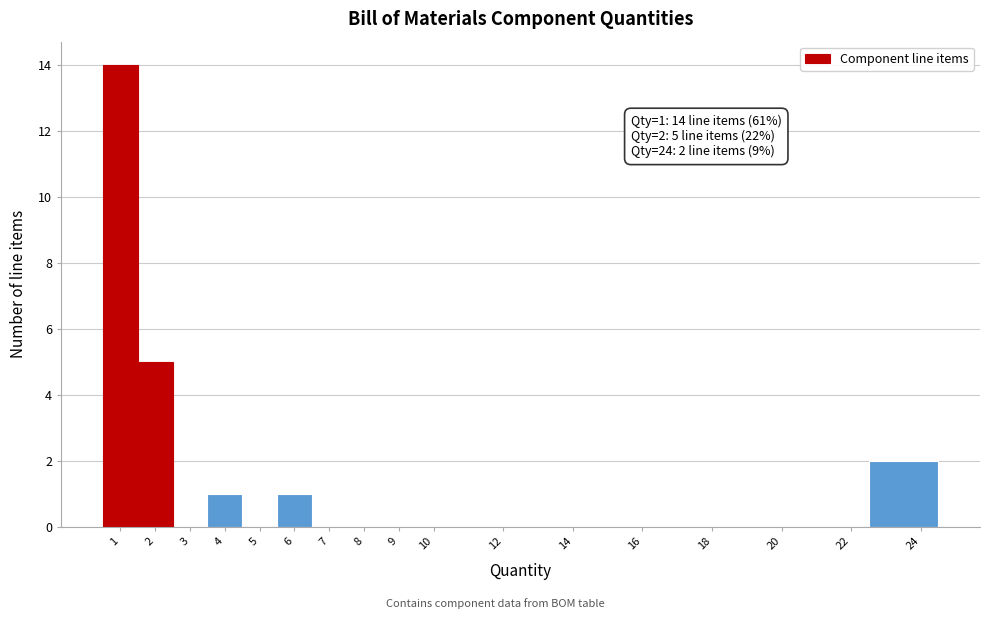

Over which range of the x-axis is the bar tallest?

0.5 to 1.5